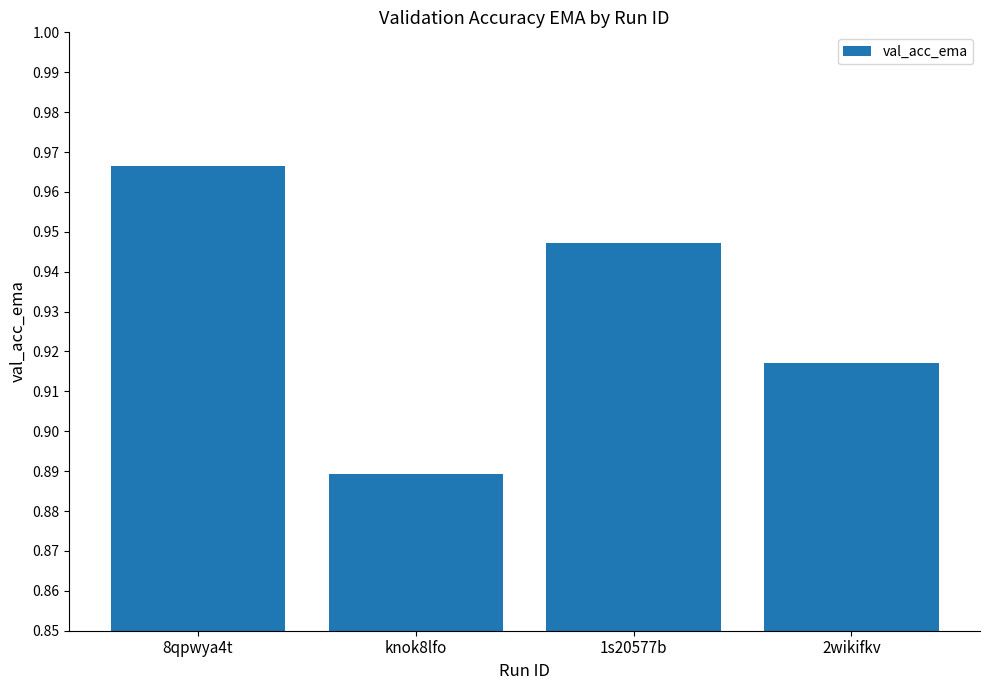

Rank the categories by value from lowest to highest.

knok8lfo, 2wikifkv, 1s20577b, 8qpwya4t